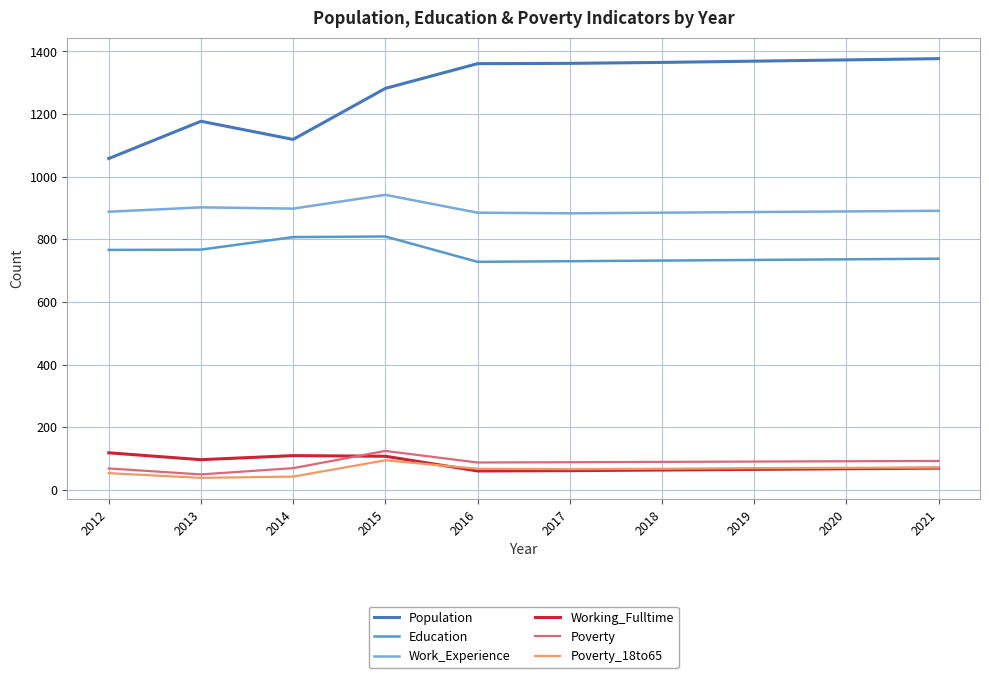

Is it true that Work_Experience equals 443 at 2018?

False